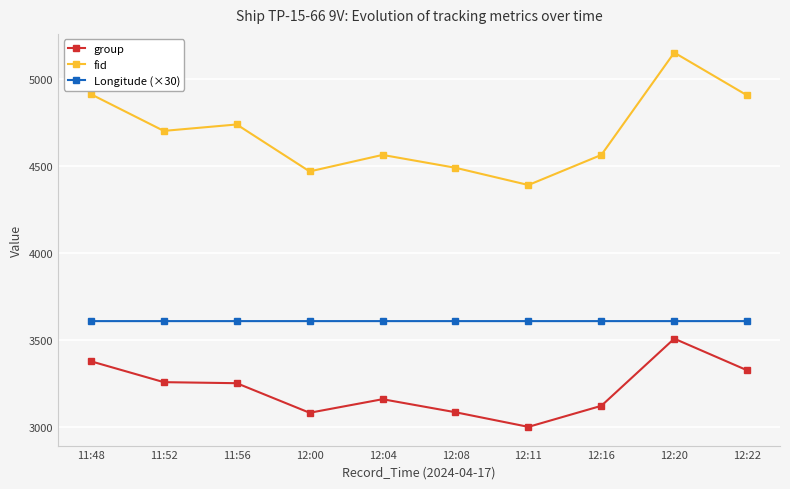

Which series has the largest total across all categories?

fid